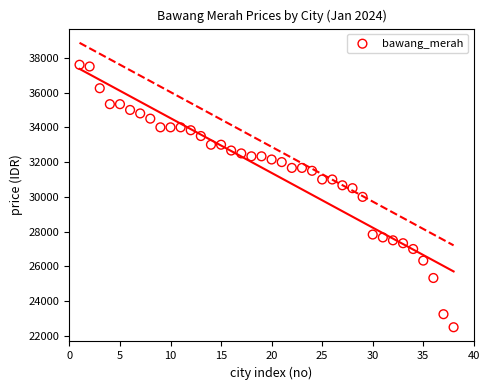

What is the range of Y values (max minus min)?

15100